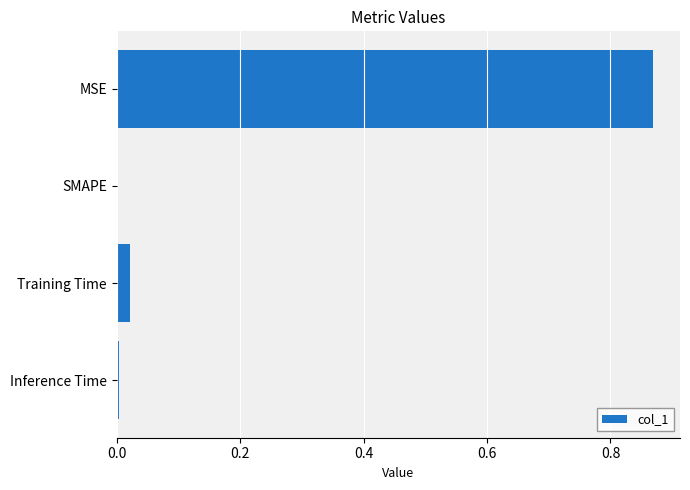

Does the chart contain stacked bars?

No